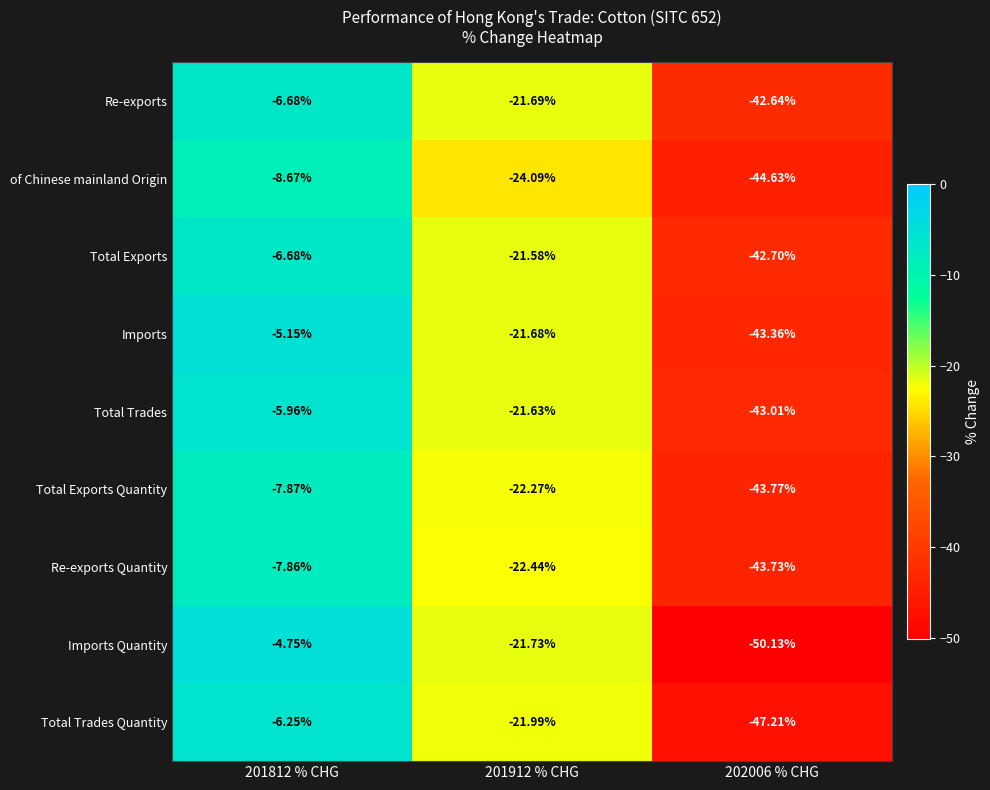

Rank the series at 202006 % CHG from highest to lowest value.

Re-exports, Total Exports, Total Trades, Imports, Re-exports Quantity, Total Exports Quantity, of Chinese mainland Origin, Total Trades Quantity, Imports Quantity